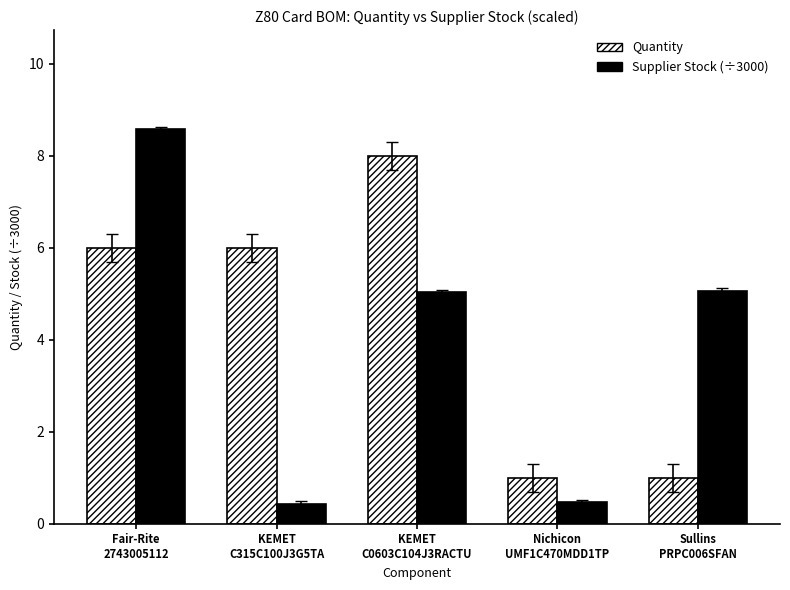

Between Fair-Rite
2743005112 and KEMET
C0603C104J3RACTU, which series saw the biggest shift?

Supplier Stock (÷3000)